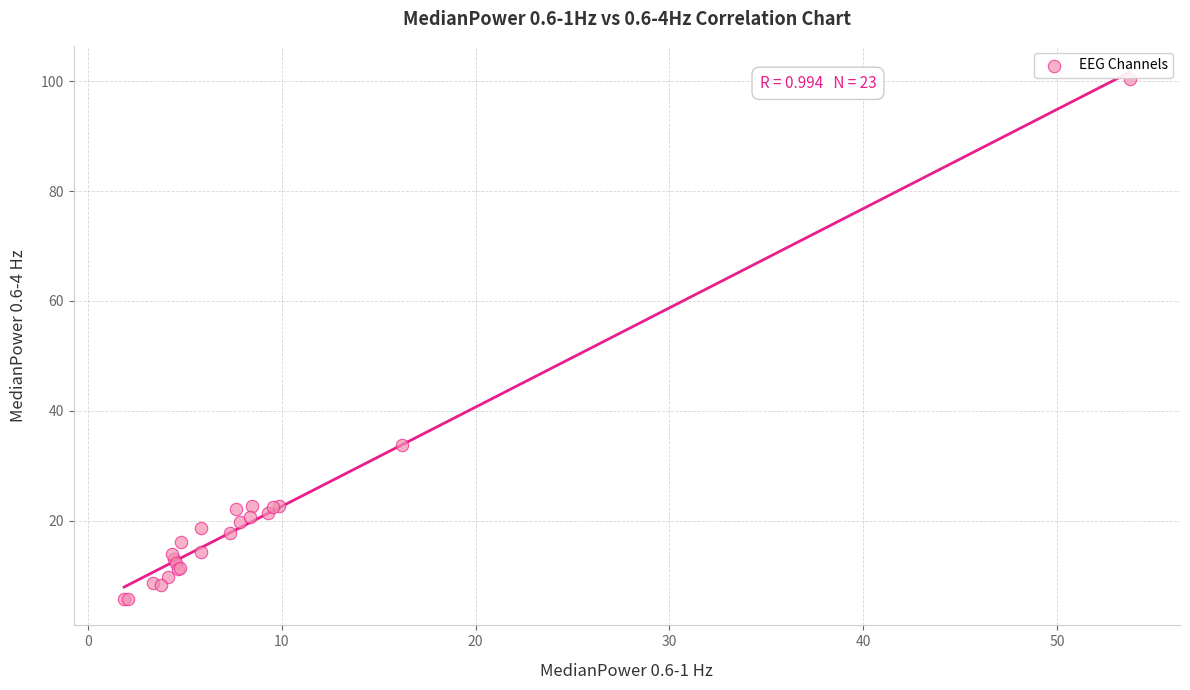

What Y value in the scatter plot is closest to 53?

33.8